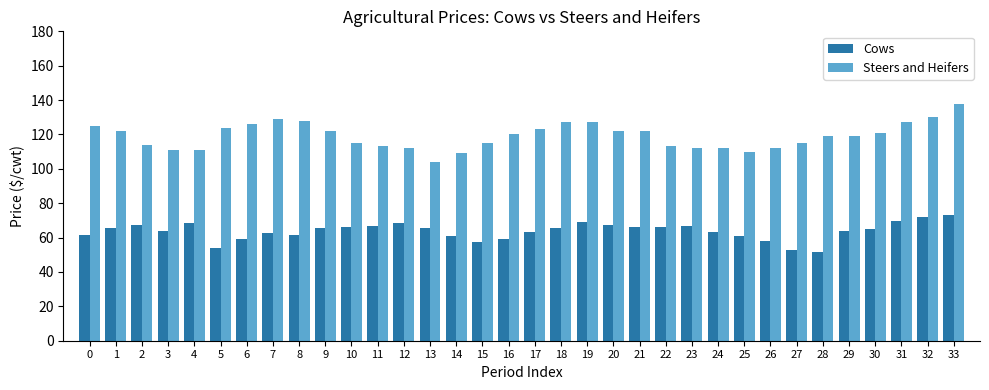

What is the average value of the Steers and Heifers series?

119.1